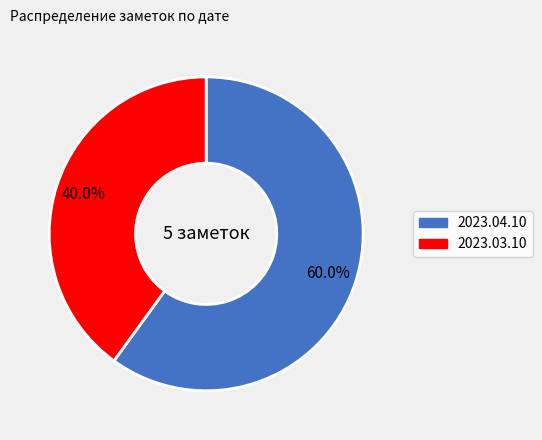

What portion of the pie excludes 2023.03.10?

60.0%